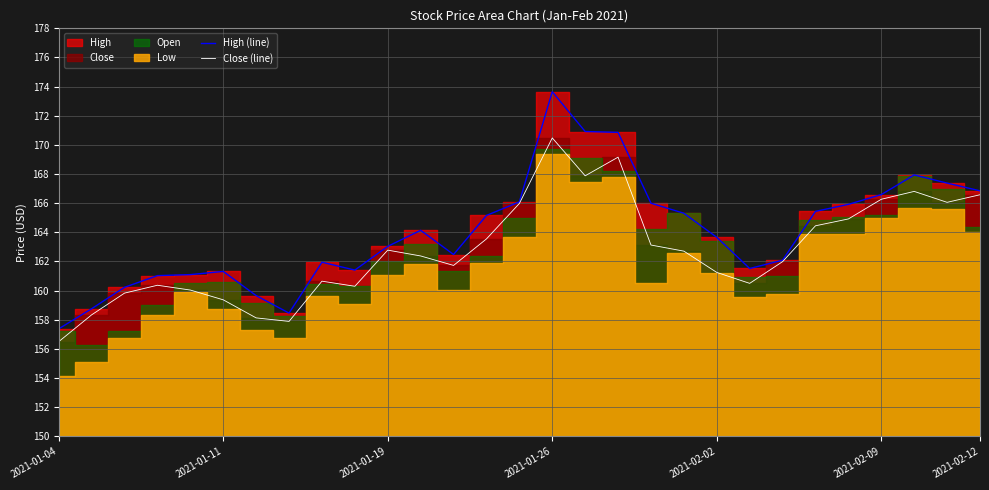

What is the maximum value for High (line)?

173.7